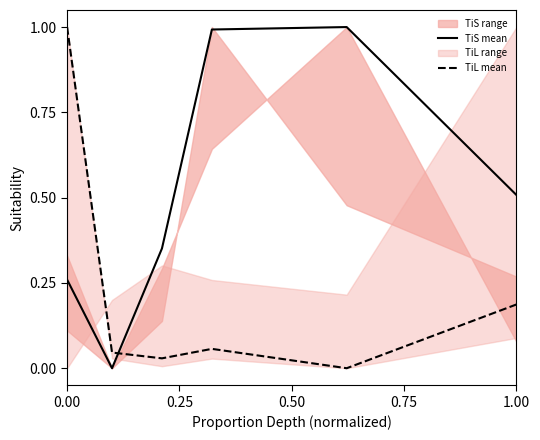

Is it true that TiL mean equals 1.6 at 0.00?

False